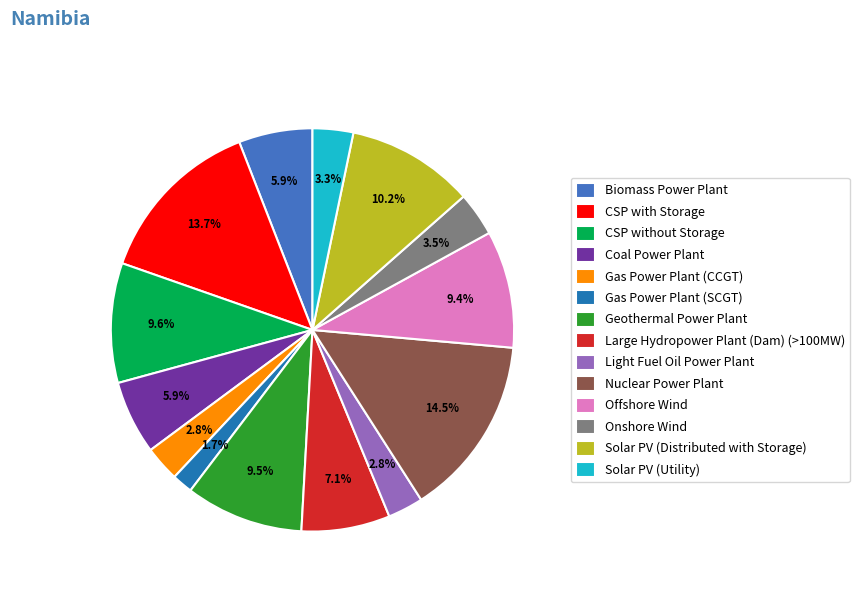

Combined, what portion of the pie is Coal Power Plant and Nuclear Power Plant?

20.4%